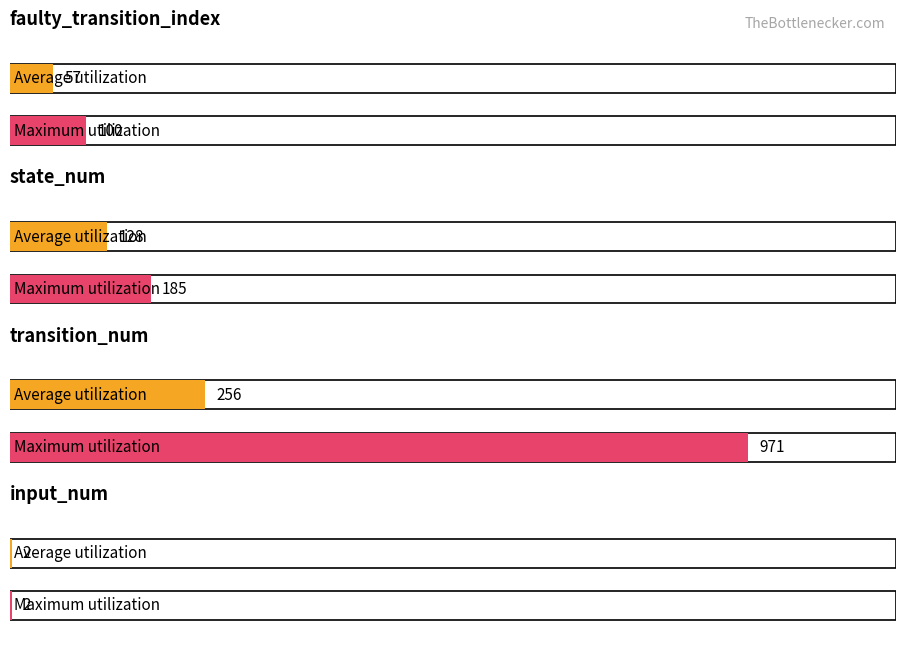

Where does the Average utilization series first go above 128?

transition_num